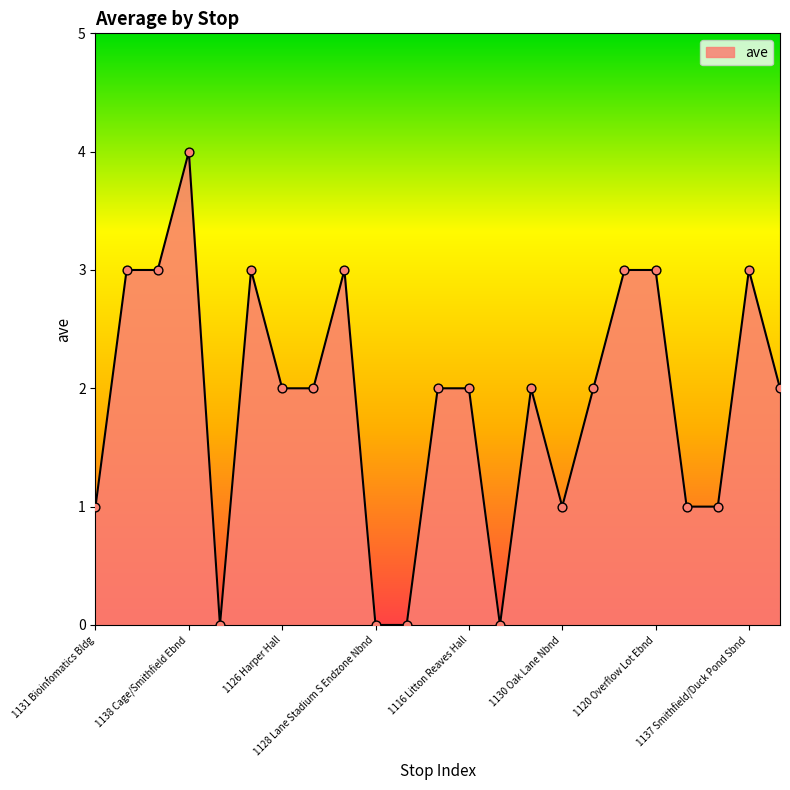

What is the greatest value displayed?

4